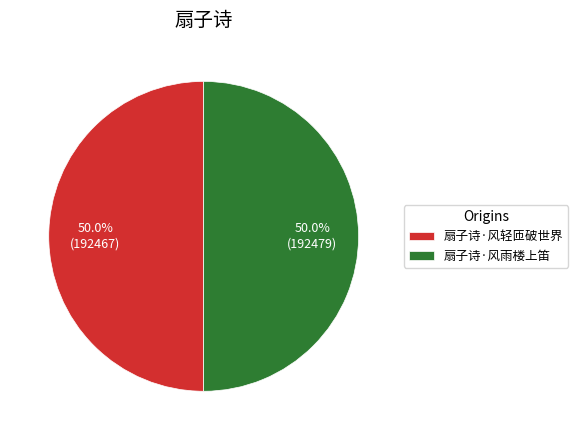

To the nearest percent, what is the average slice percentage?

50%